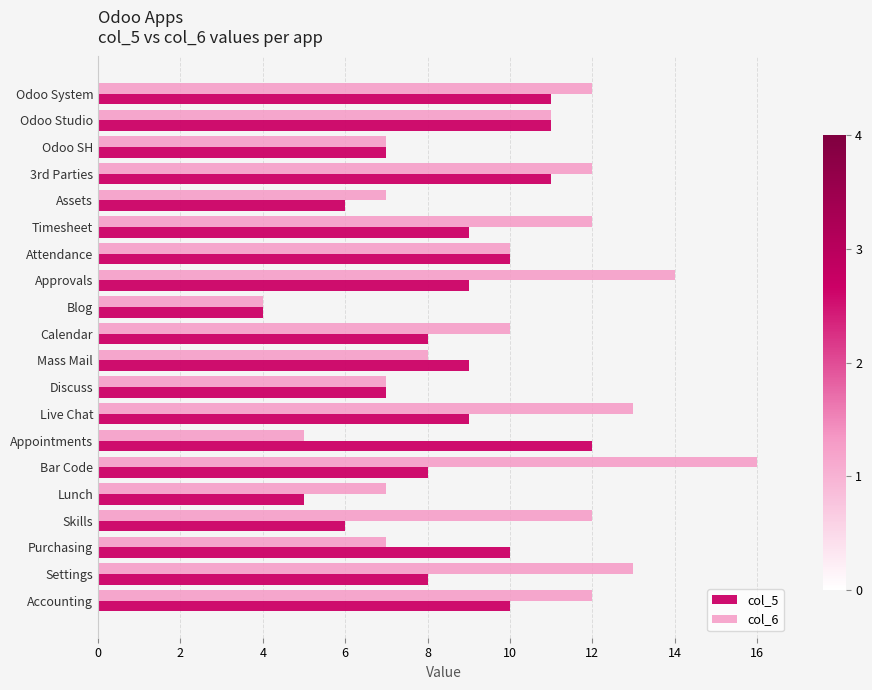

What are all the series names shown in the legend?

col_5, col_6